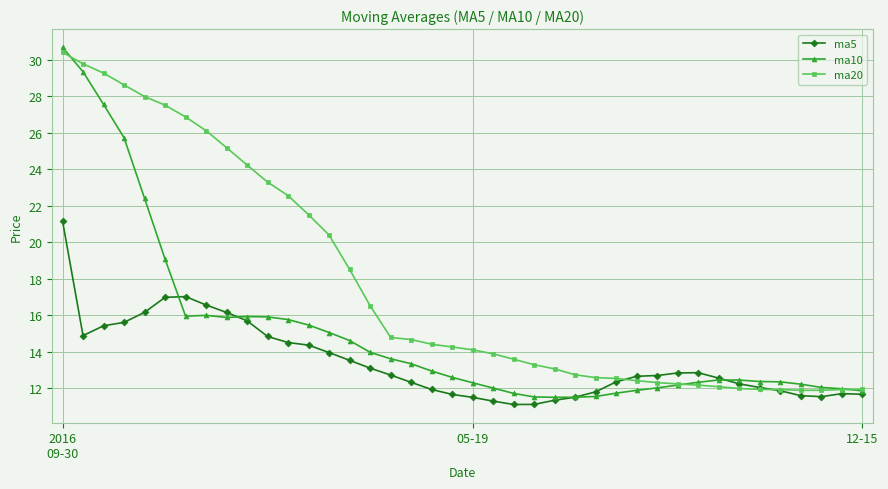

How many times do ma5 and ma10 cross each other?

4